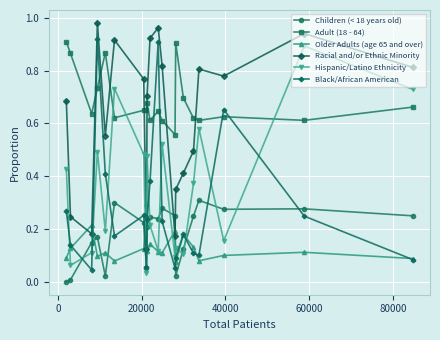

True or false: Hispanic/Latino Ethnicity and Racial and/or Ethnic Minority cross at least once.

False